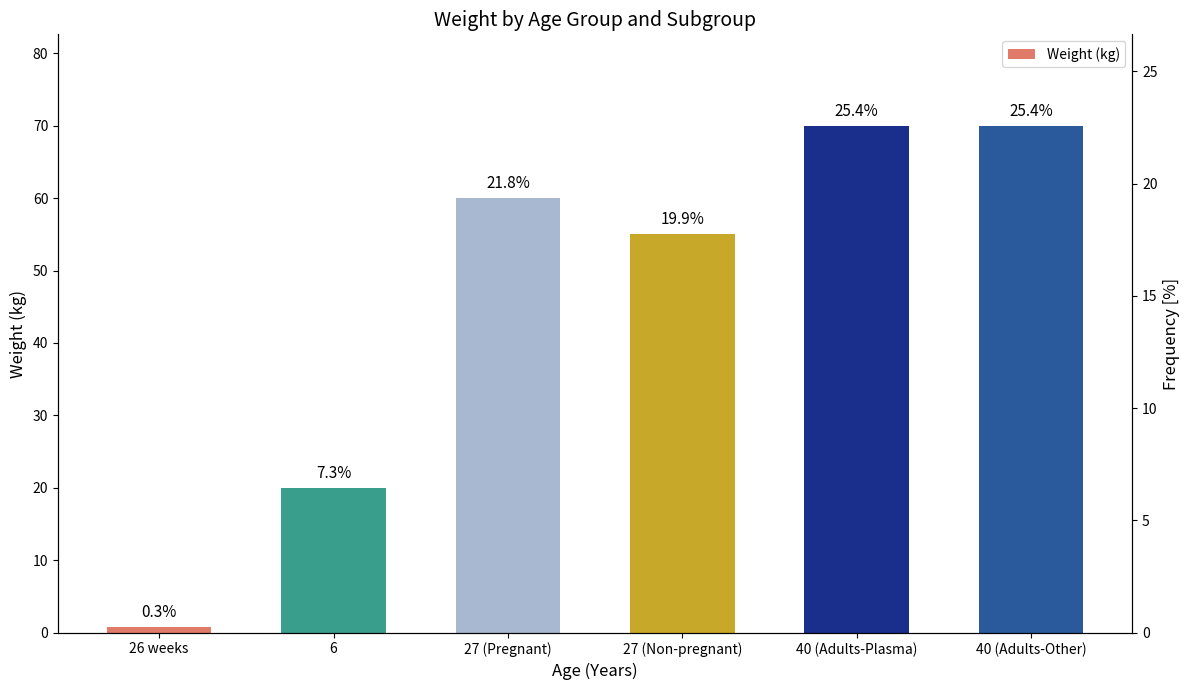

Reading right to left, transcribe all the data shown in this chart.

40 (Adults-Other)=70.0	40 (Adults-Plasma)=70.0	27 (Non-pregnant)=55.0	27 (Pregnant)=60.0	6=20.0	26 weeks=0.8